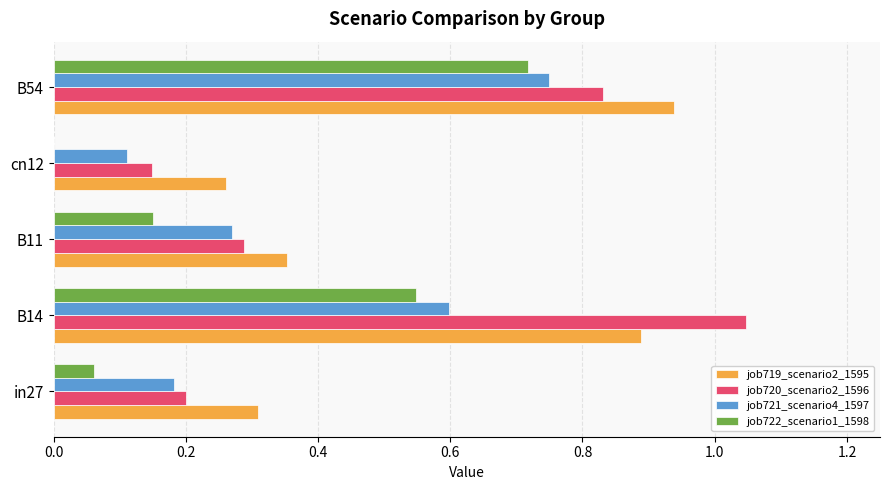

Is it true that job719_scenario2_1595 equals 0.9 at B14?

True